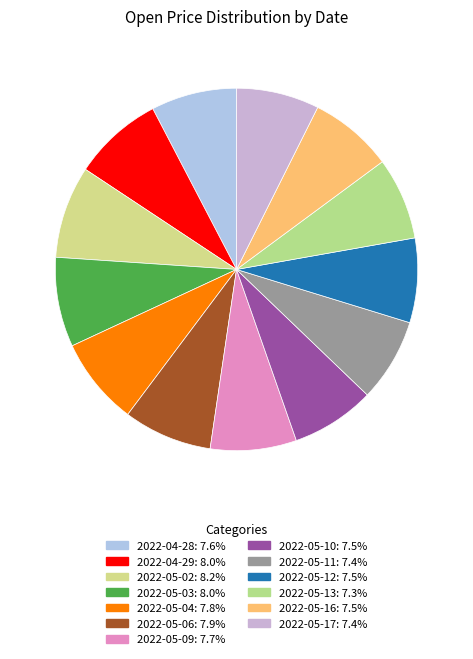

What percentage is the 2022-05-04 slice, to the nearest percent?

8%